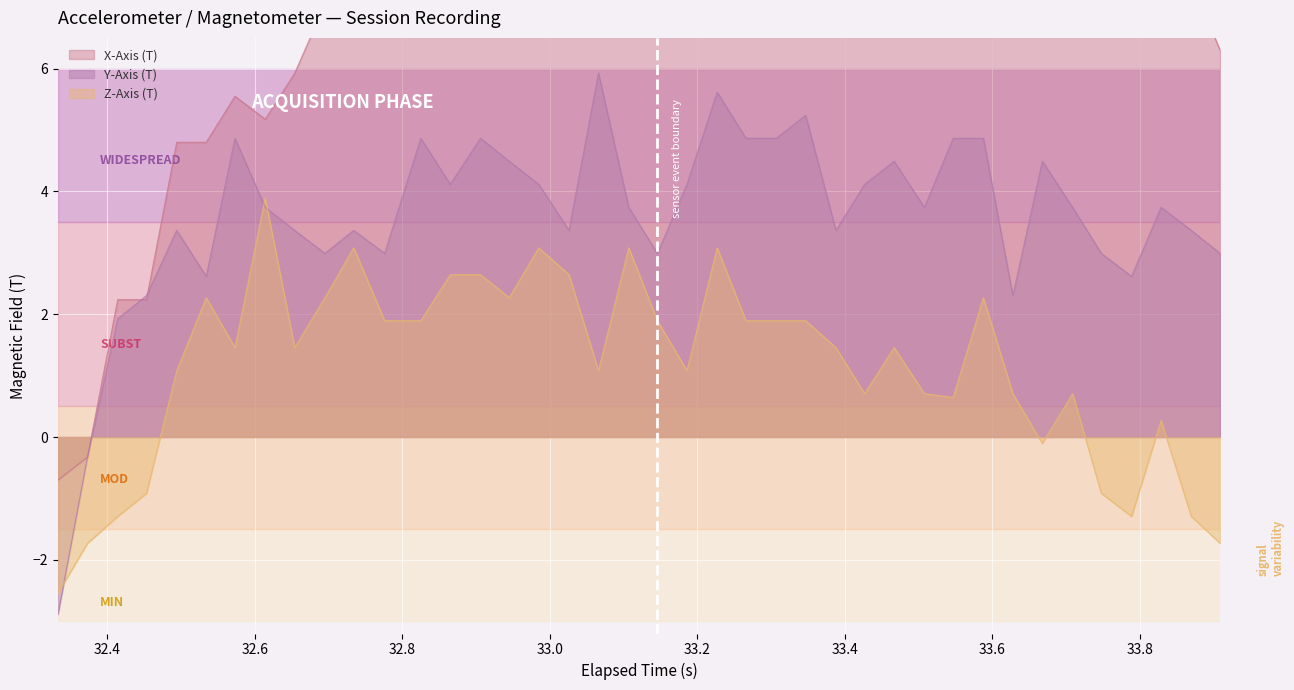

True or false: Z-Axis (T) and Y-Axis (T) intersect in this chart.

True